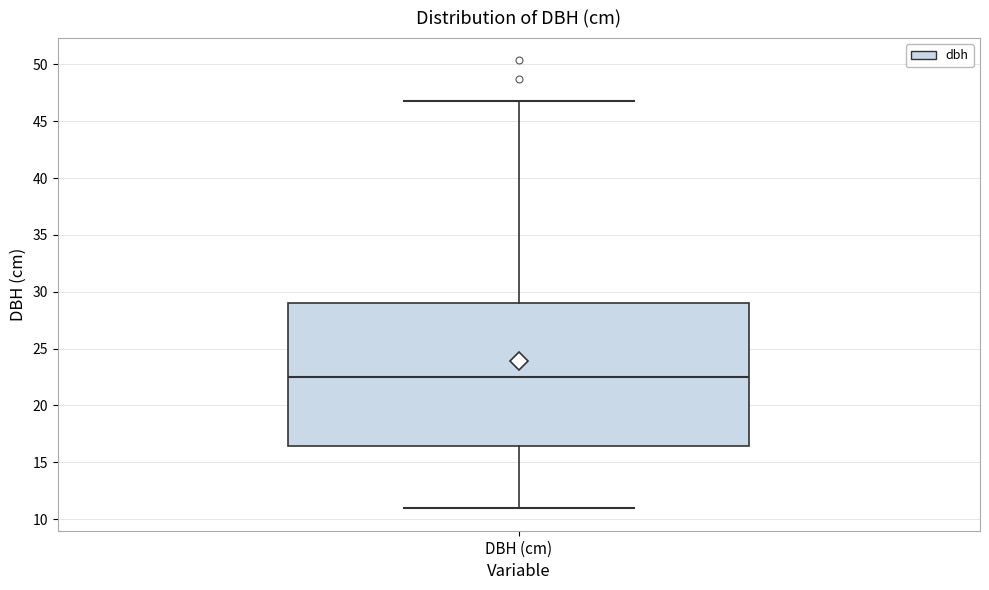

Read this box plot against the y-axis: the position of the median line, the range covered by the box, and the ends of both whiskers. The values are not printed on the chart, so give them approximately, as read against the axis.

median 22.5, box 16.5 to 29.0, whiskers 11.0 to 47.0